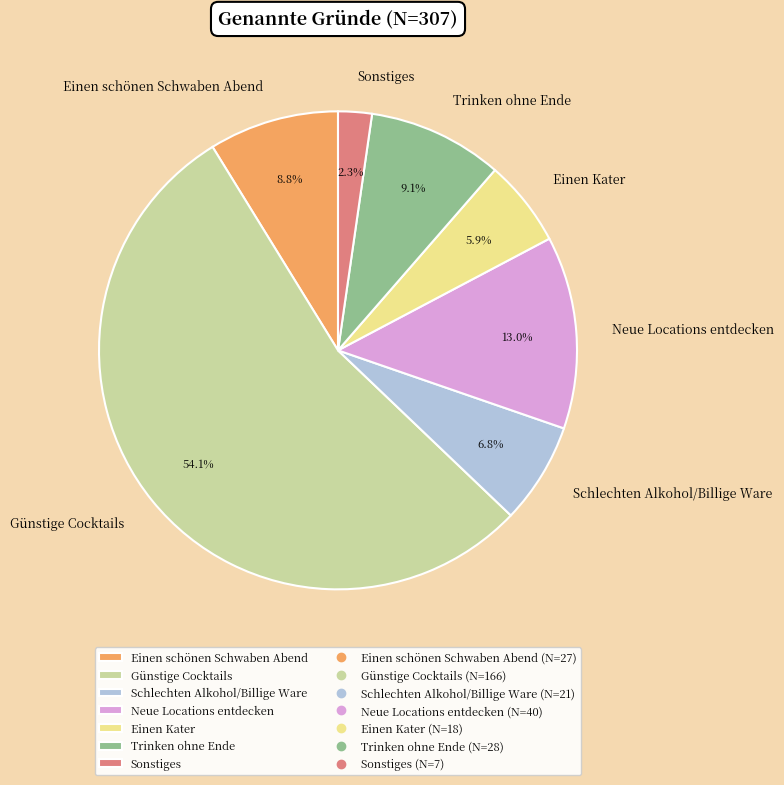

To the nearest percent, what portion does Einen schönen Schwaben Abend represent?

9%